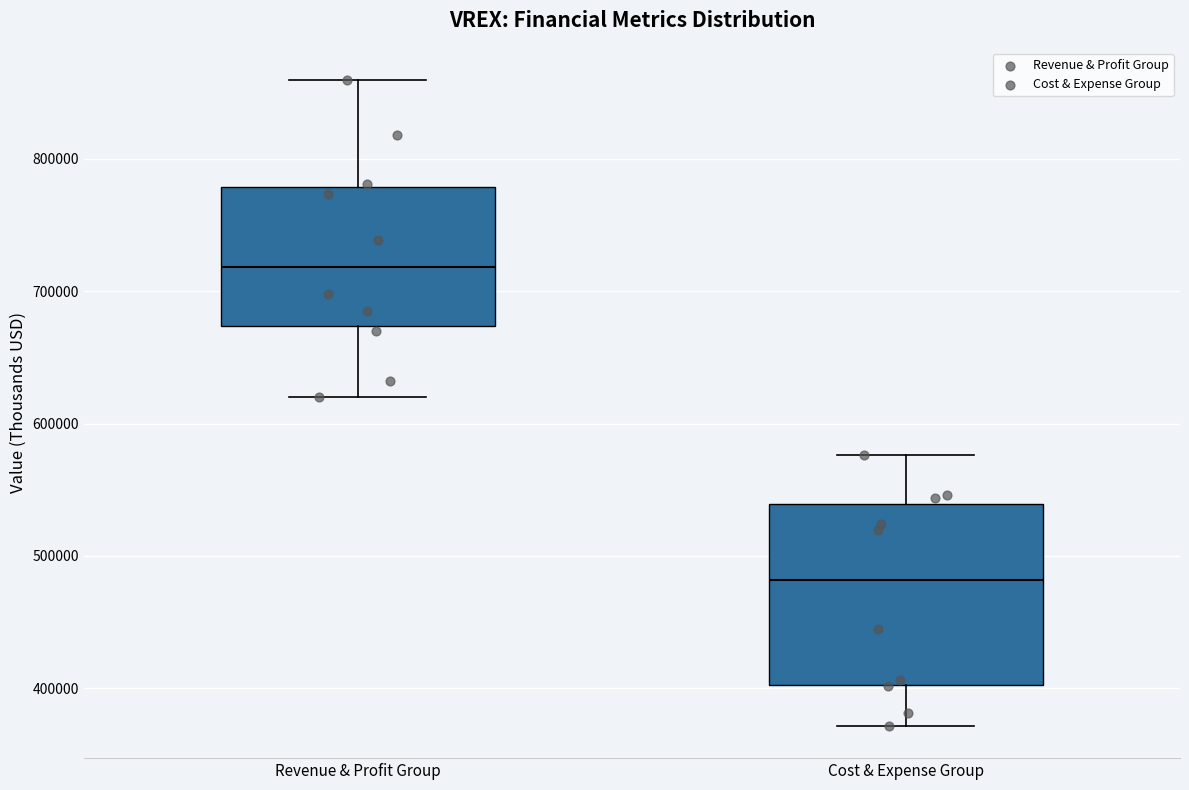

Which box is the tallest, from its lower edge to its upper edge?

Cost & Expense Group